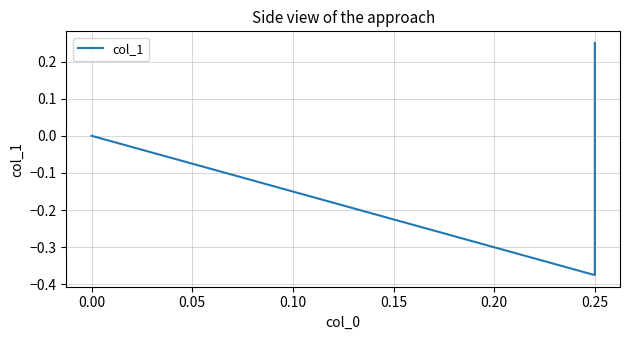

Is it true that the value at 0.25 is 0.4?

False